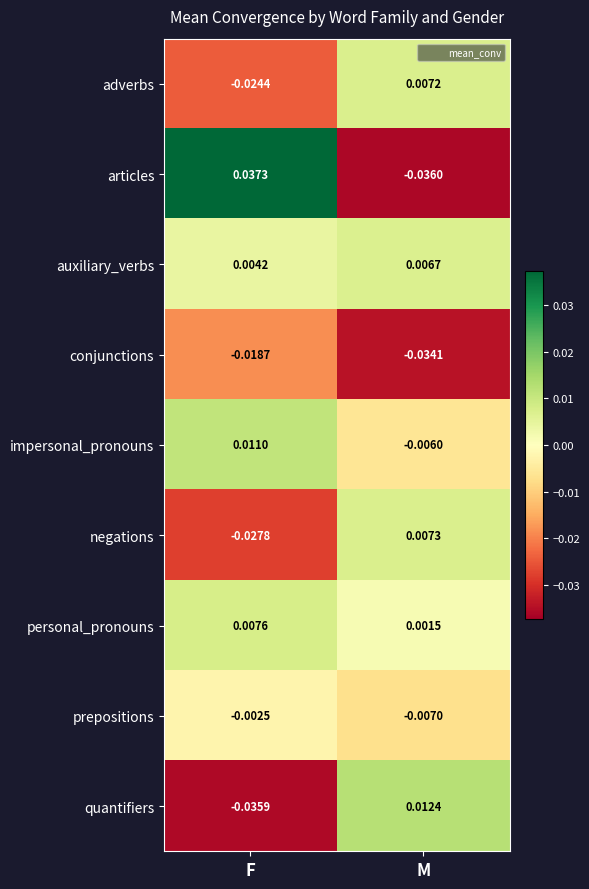

Which category has the lowest value across all series?

M